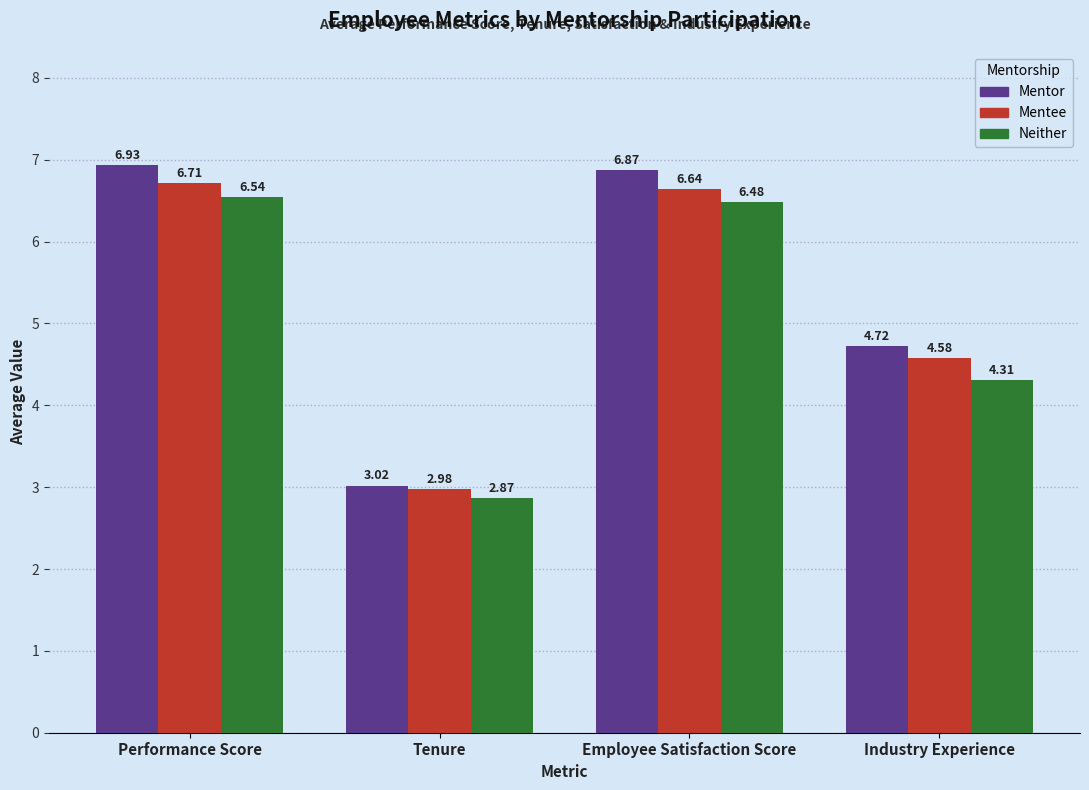

At which label does Mentor reach its minimum?

Tenure